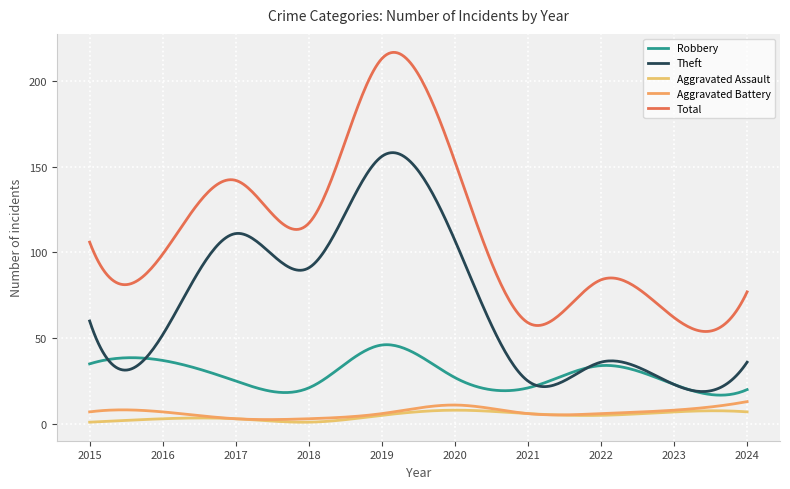

List the series in order of their peak value, highest first.

Total, Theft, Robbery, Aggravated Battery, Aggravated Assault